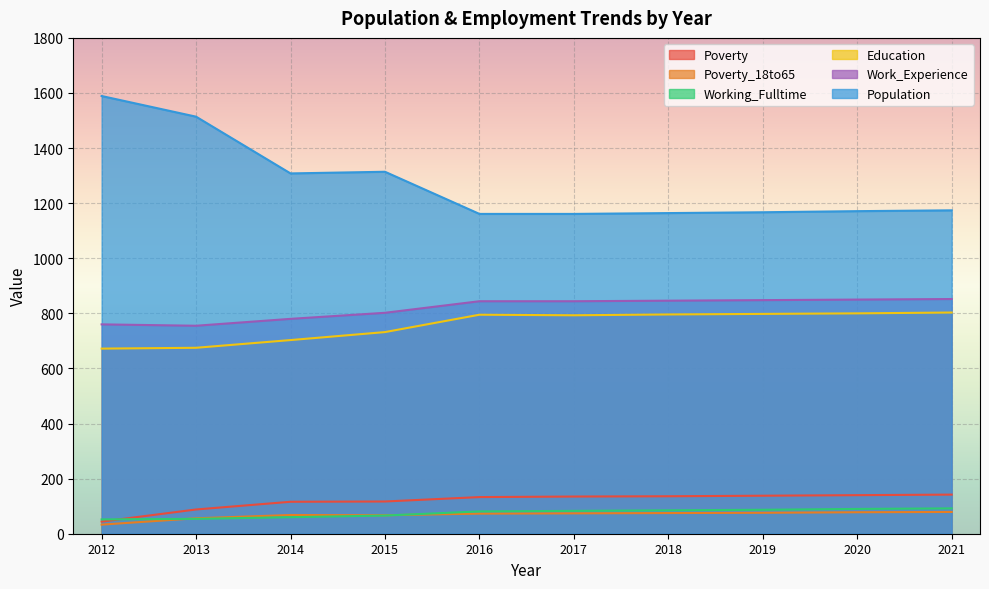

What is the value of the Working_Fulltime point at the 2nd from the left?

54